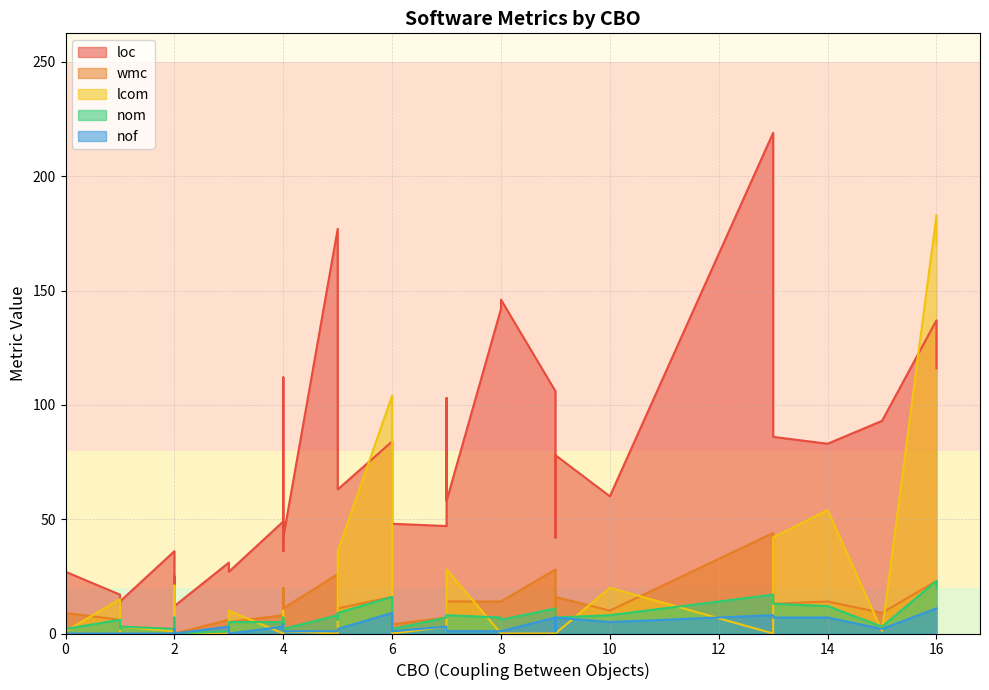

How many values in wmc are above zero?

38